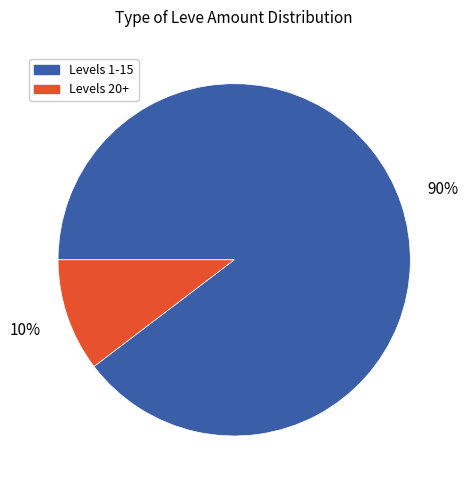

To the nearest percent, what is the average slice percentage?

50%